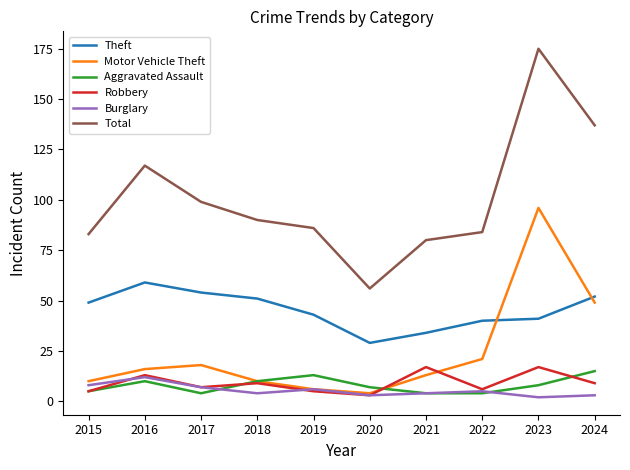

The Theft series shows 75 at 2024. True or false?

False